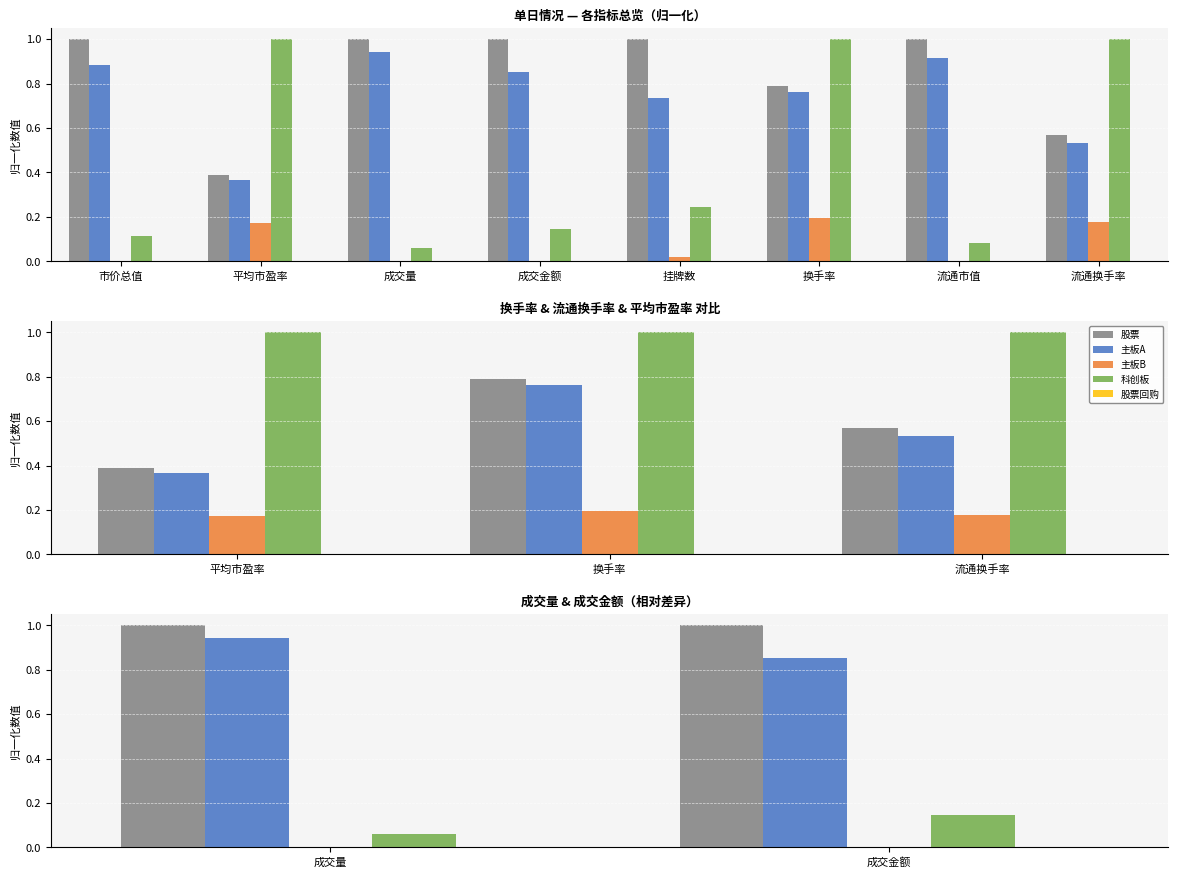

Are the bars horizontal?

No